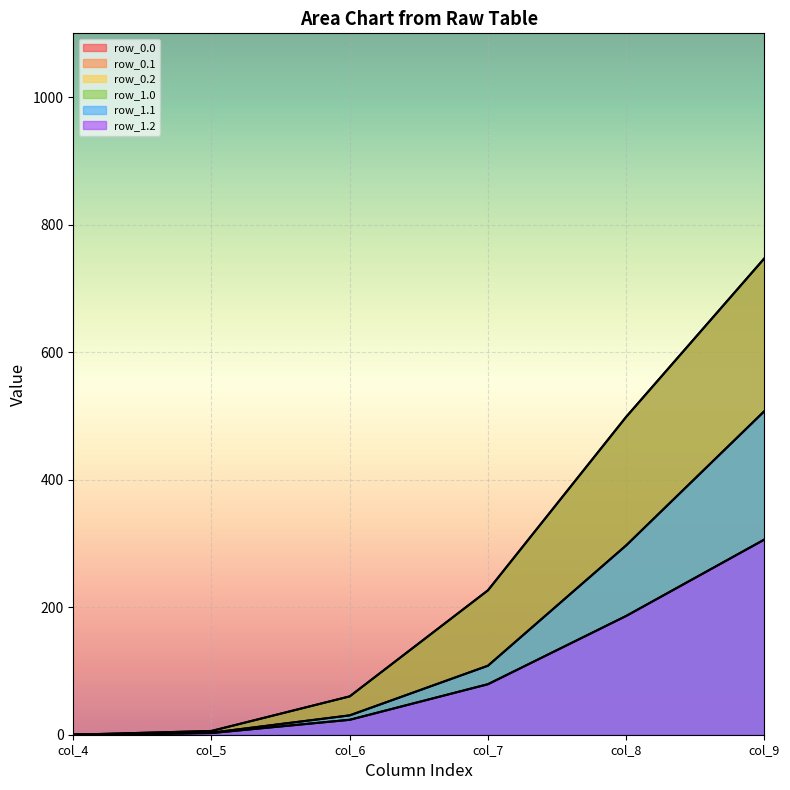

At how many categories does at least one series exceed 451?

2